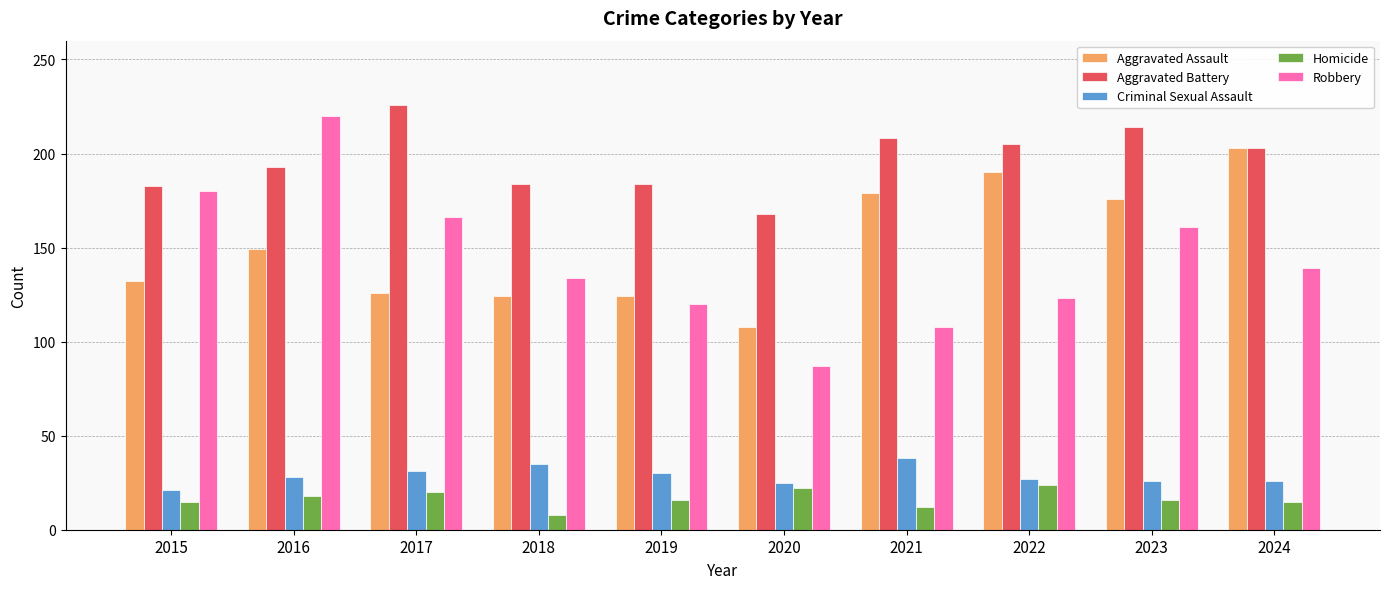

What is the difference between the second highest and second lowest values in the Homicide series?

10